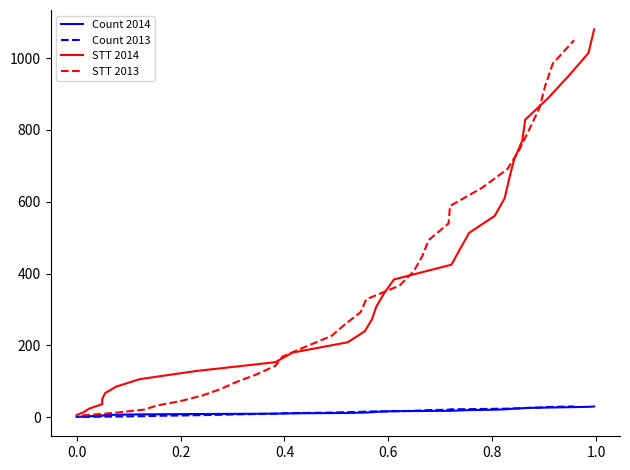

What is the highest value of the STT 2013 series?

1050.0